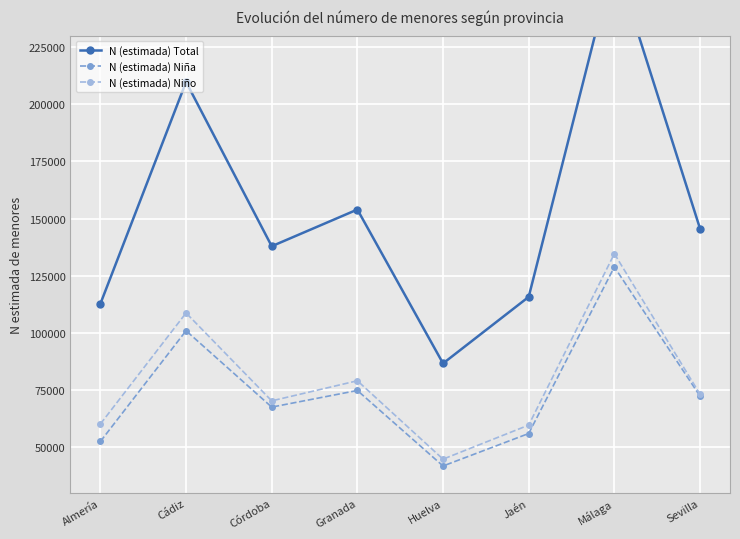

True or false: N (estimada) Niño and N (estimada) Niña cross at least once.

False